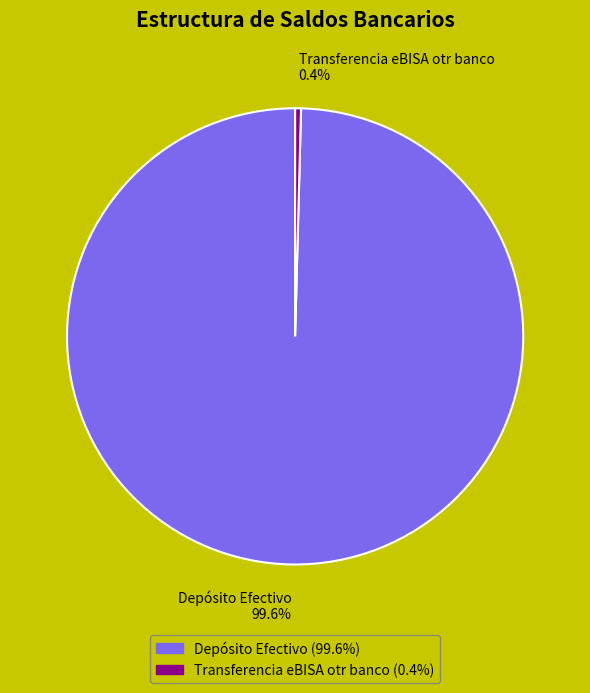

What is the ratio of the value at Depósito Efectivo to the value at Transferencia eBISA otr banco?

240.5